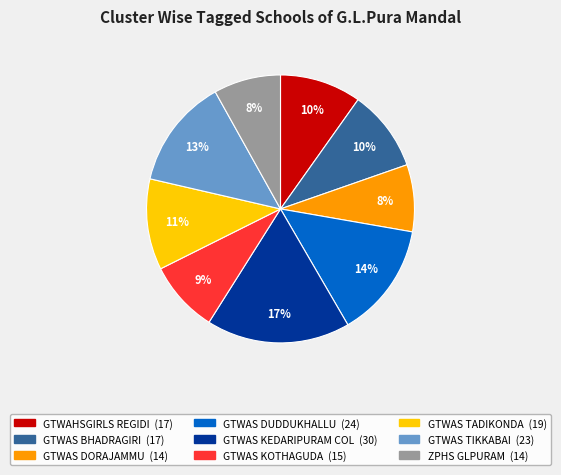

How many segments does this pie chart have?

9